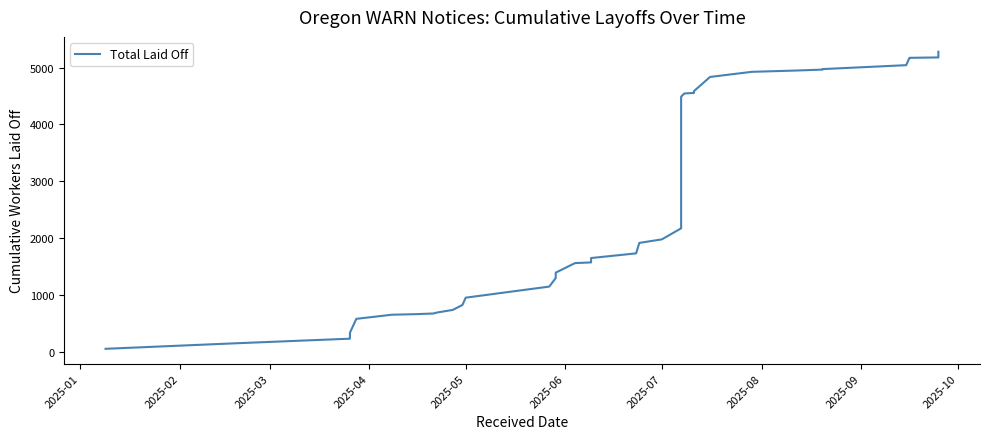

Read the value at 2025-07.

1980